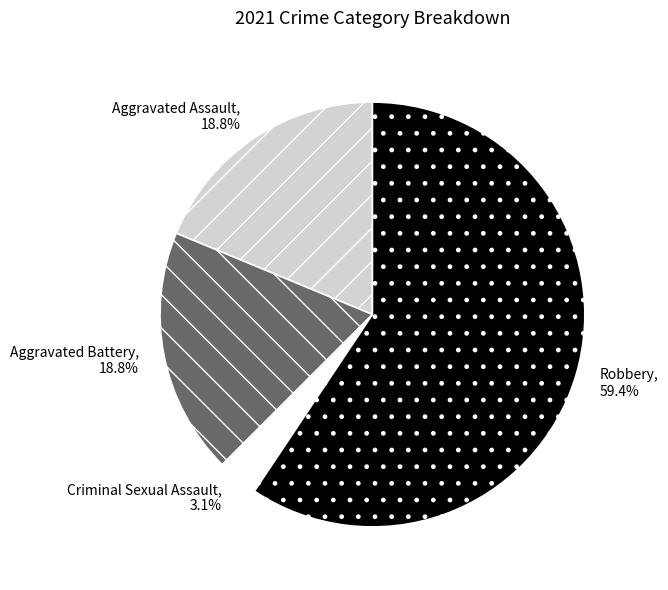

Which slice is the largest?

Robbery